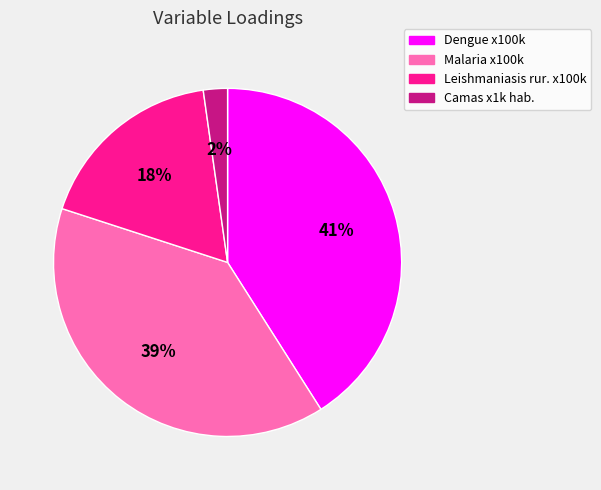

To the nearest percent, what is the combined percentage of Dengue x100k and Leishmaniasis rur. x100k?

59%